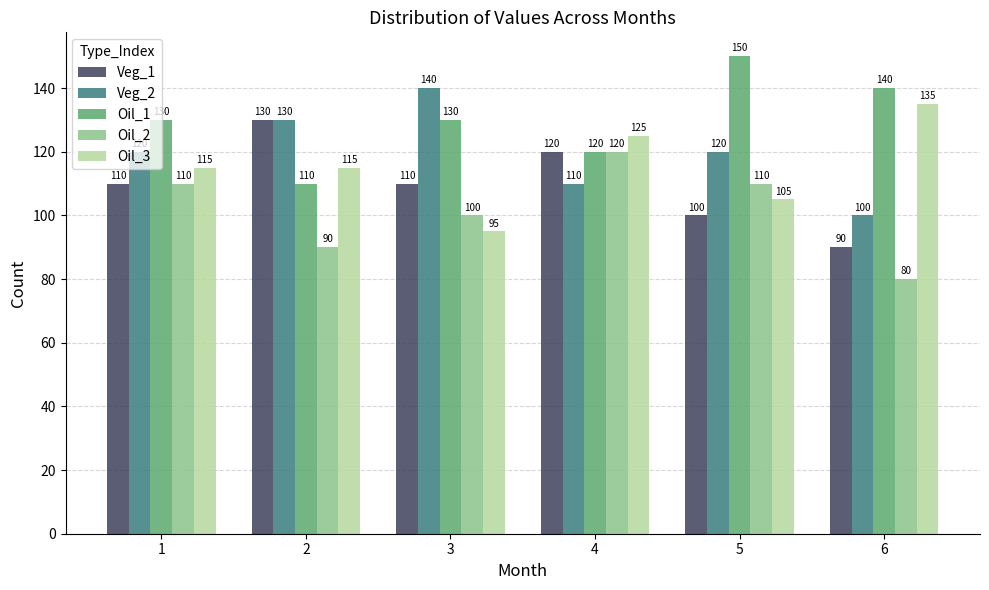

What are all the series names shown in the legend?

Veg_1, Veg_2, Oil_1, Oil_2, Oil_3